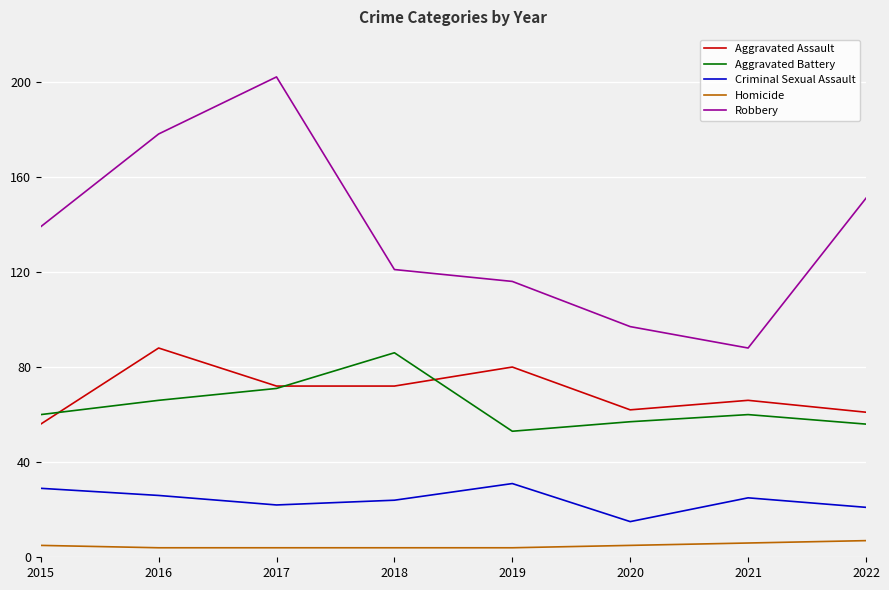

What is the total value across all series at 2015?

289